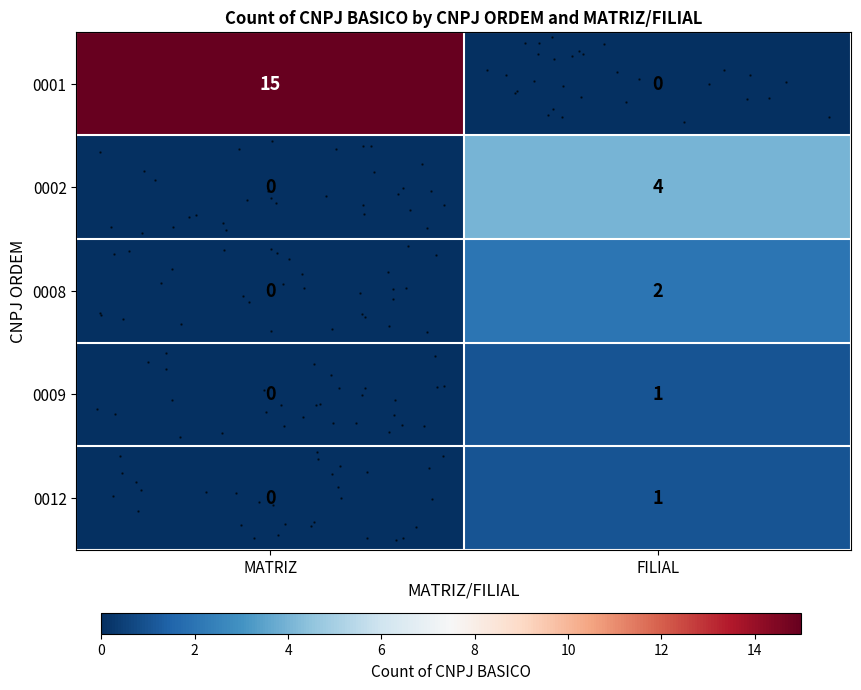

Between FILIAL and MATRIZ, which is larger?

MATRIZ